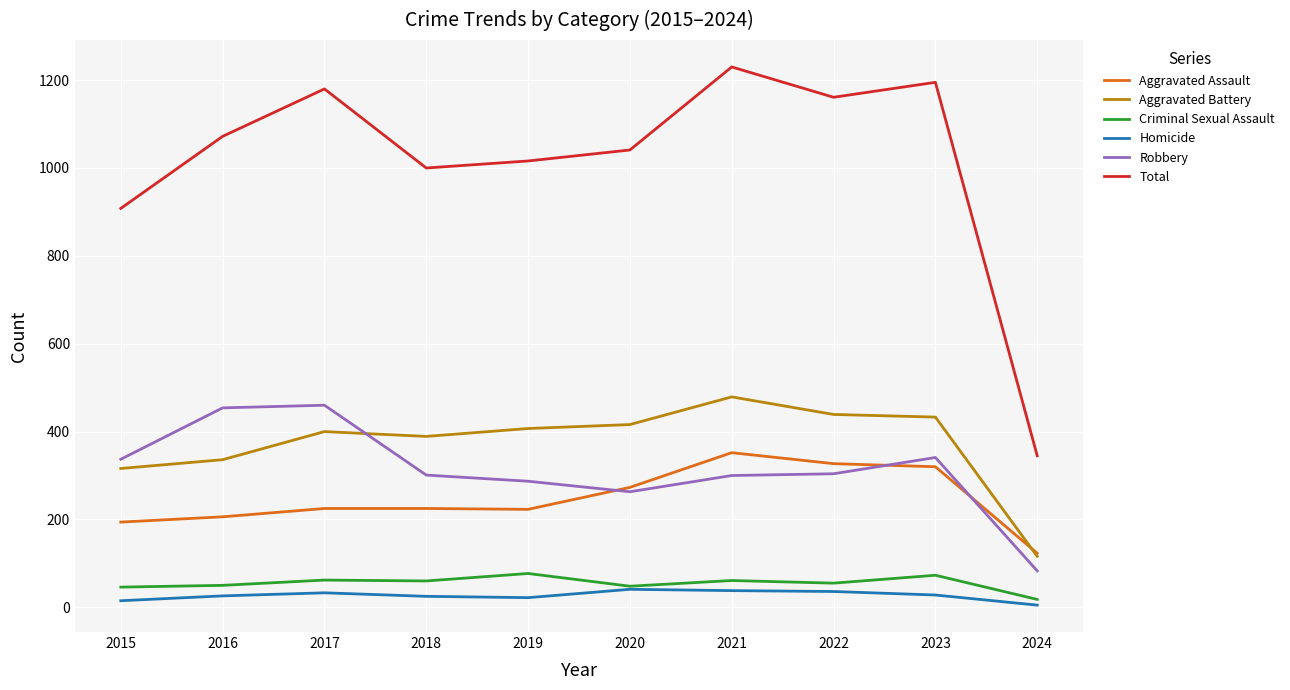

What is the average value of the Aggravated Battery series?

373